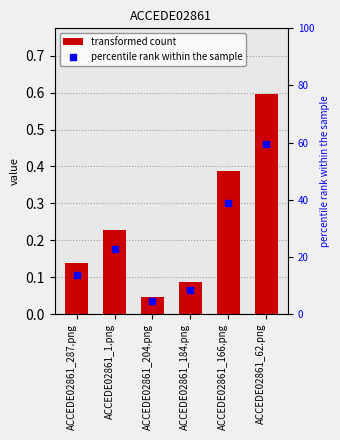

What is the difference between the transformed count values at ACCEDE02861_1.png and ACCEDE02861_287.png?

0.1